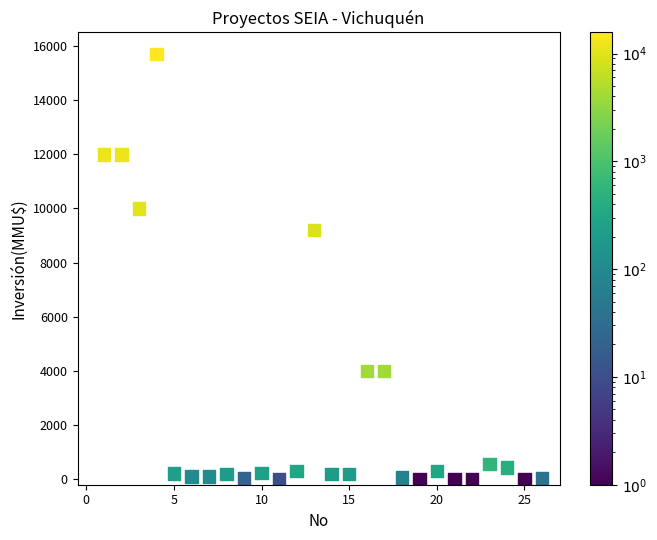

What Y value in the scatter plot is closest to 7847?

9198